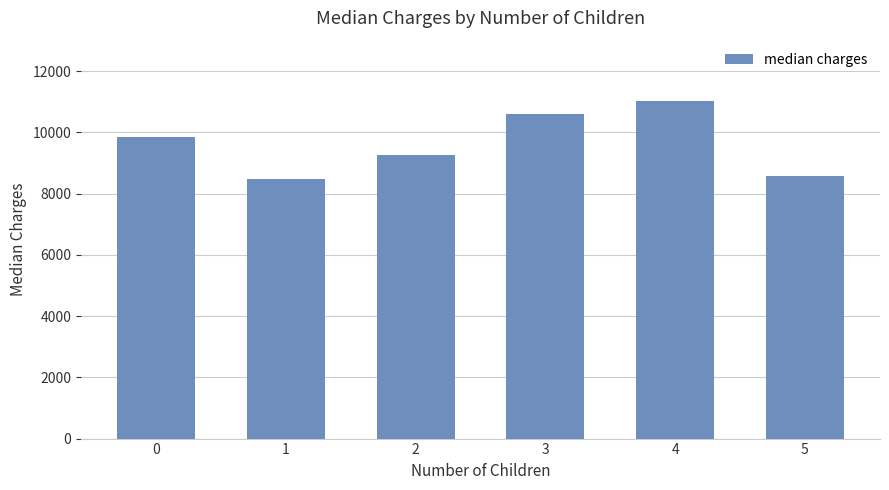

Reading left to right, list all the values displayed in this chart.

9863.5	8483.9	9265.0	10600.5	11033.7	8589.6